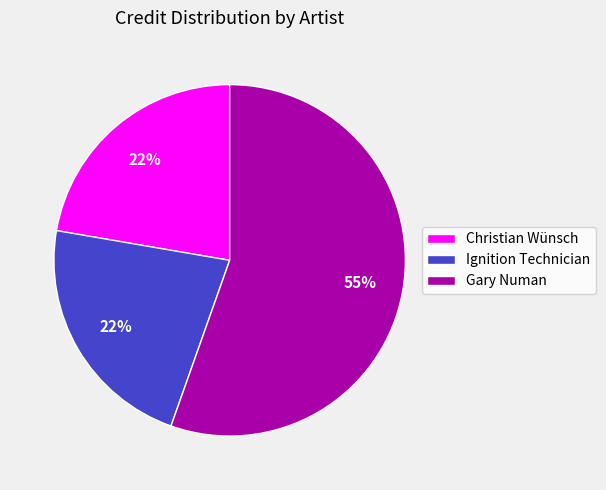

How many slices are in this pie chart?

3